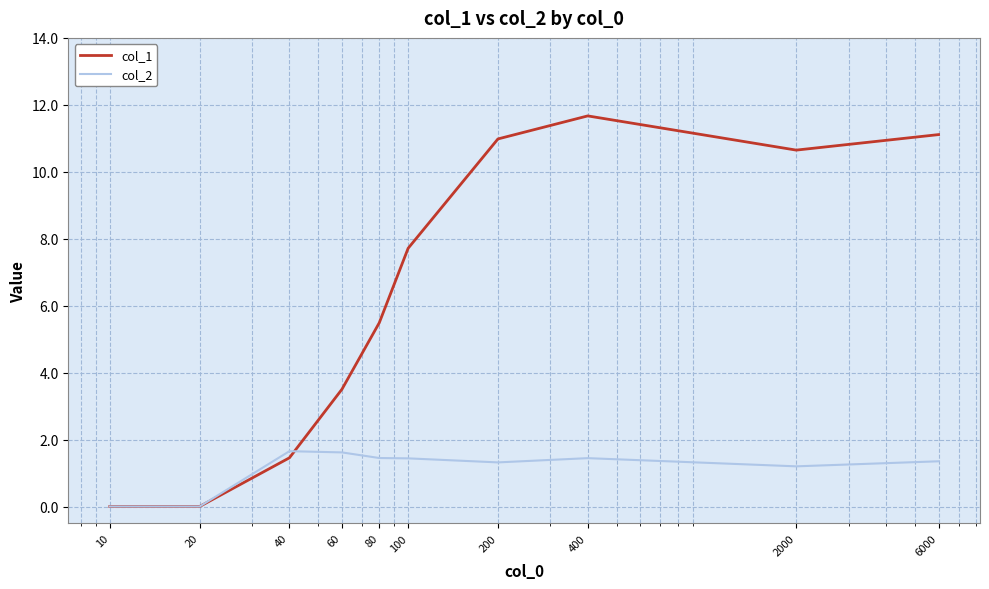

Which series has the largest total across all categories?

col_1